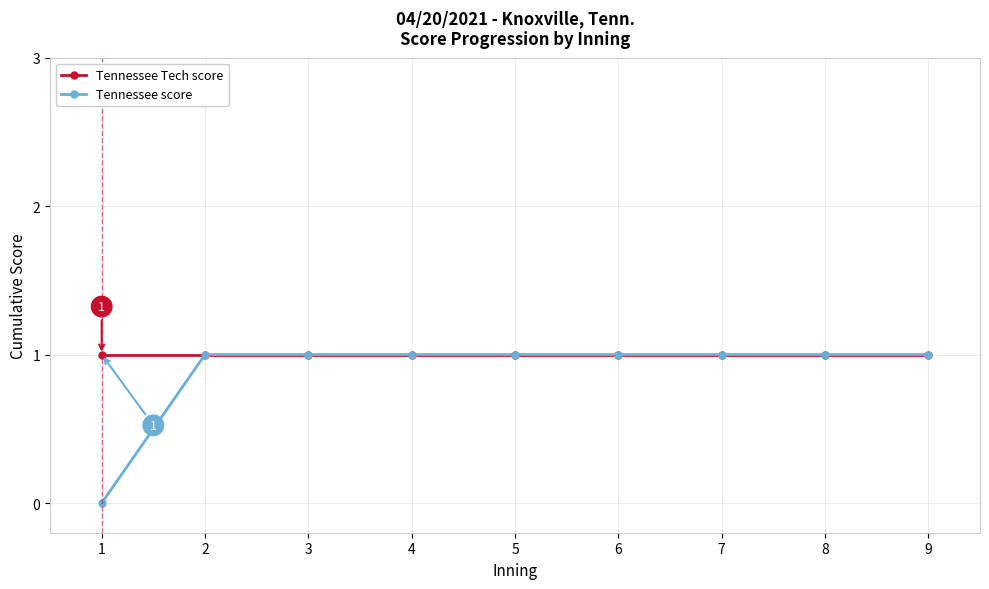

What is the value of the Tennessee Tech score point at the 4th from the left?

1